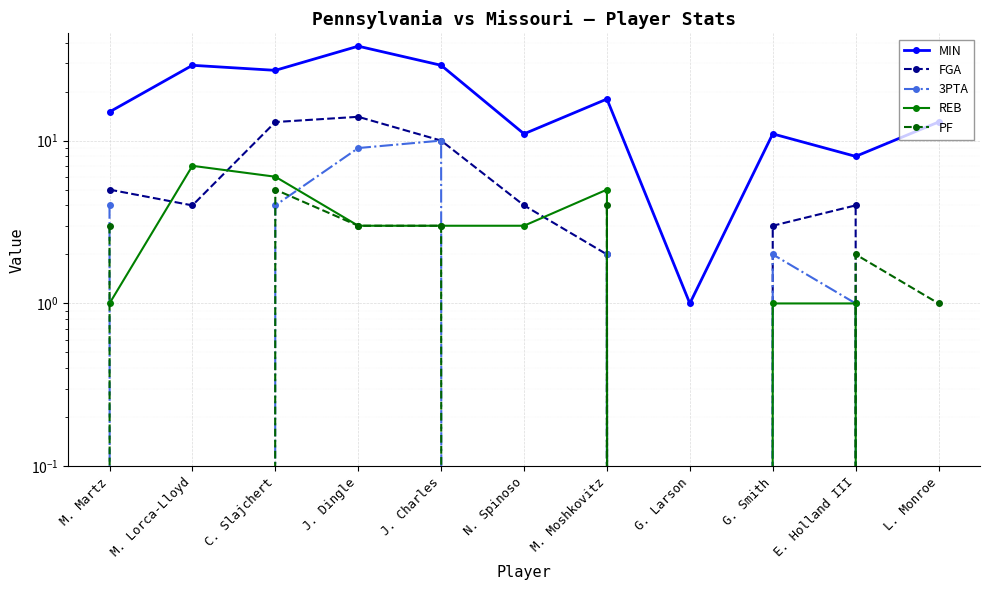

Count the number of data series in this chart.

5